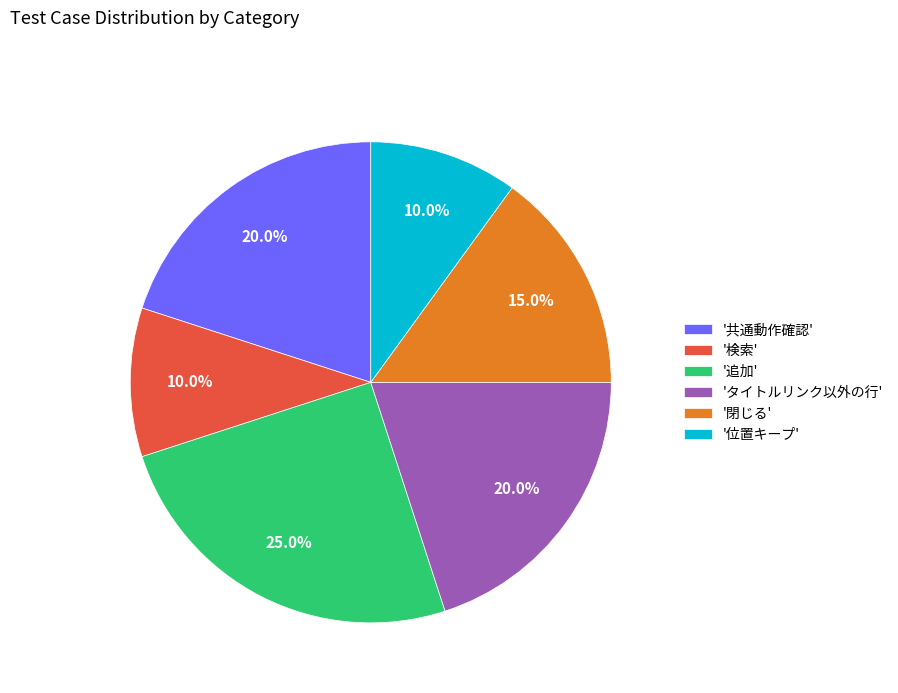

What is the largest slice in the pie chart?

'追加'